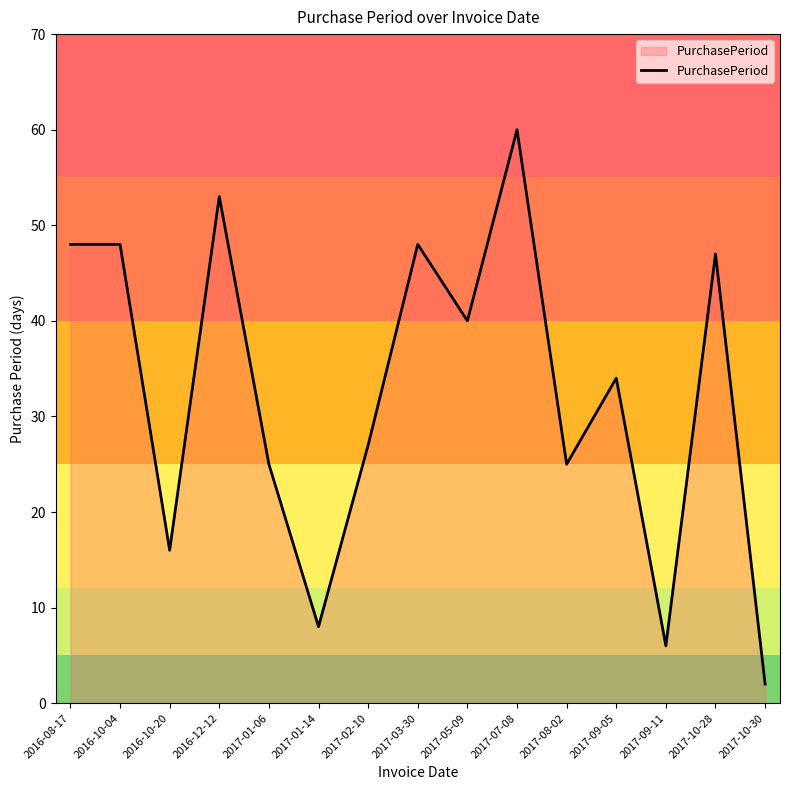

The chart shows a value of 57 at 2017-05-09. True or false?

False